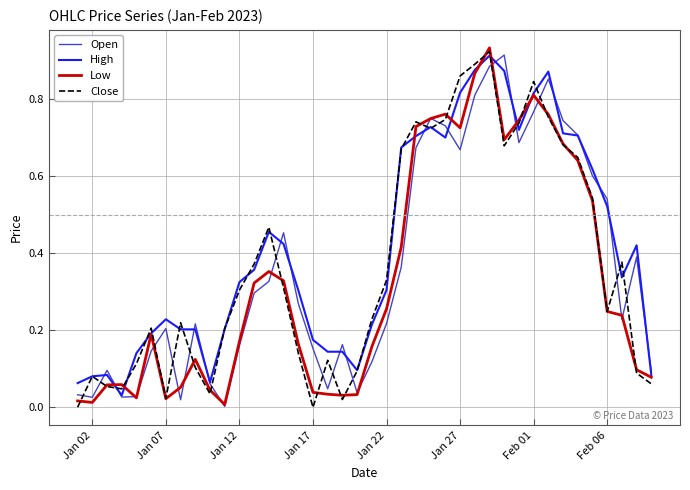

Which series has the largest total across all categories?

High